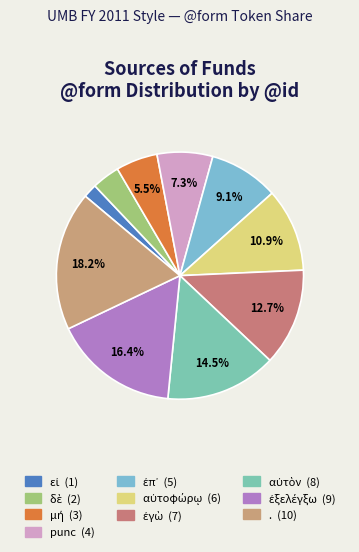

What percentage is the αὐτοφώρῳ slice, to the nearest percent?

11%